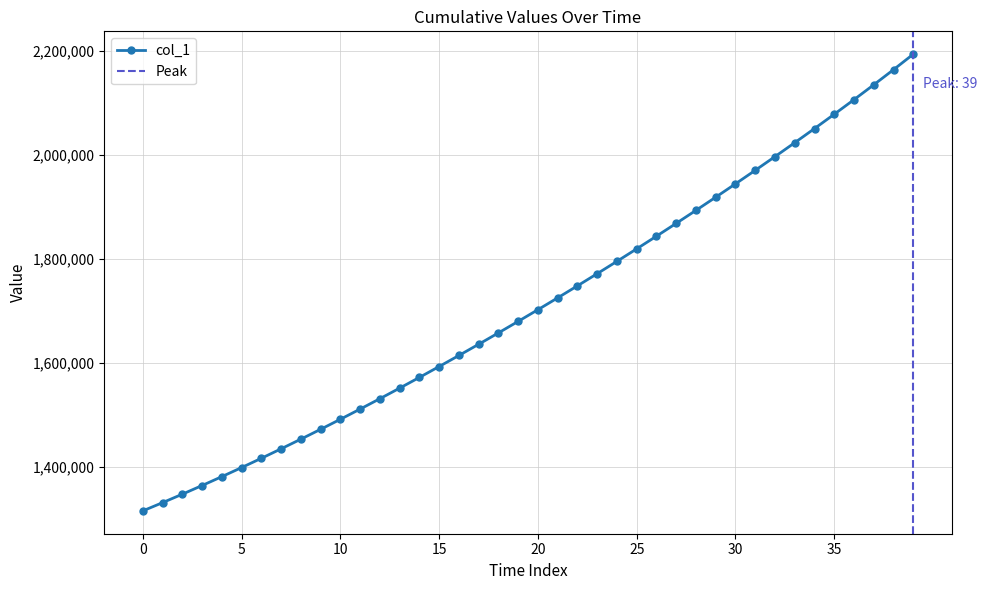

What is the lowest value of the col_1 series?

1315099.0